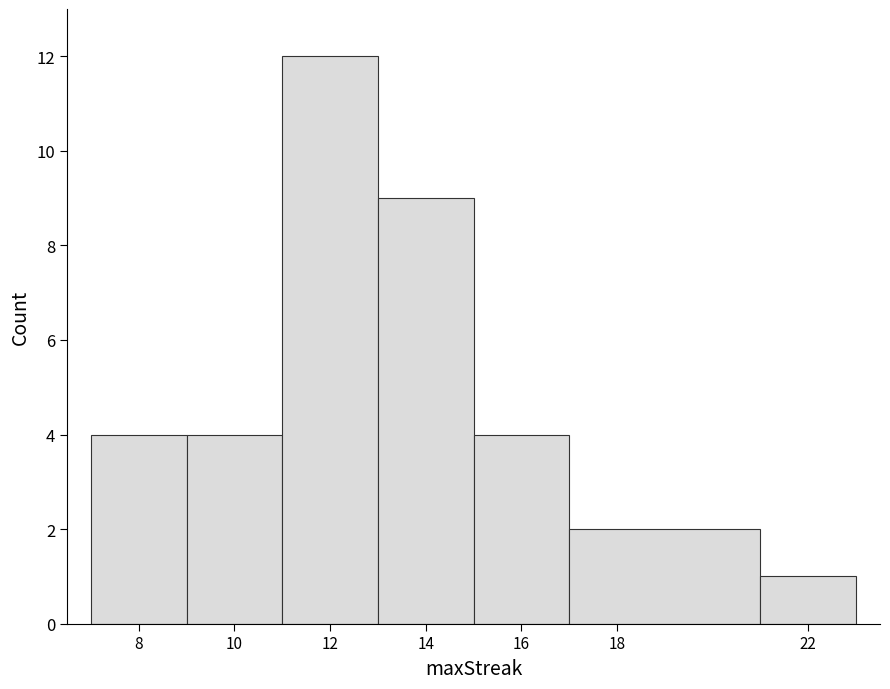

Over which range of the x-axis is the bar tallest?

11 to 13